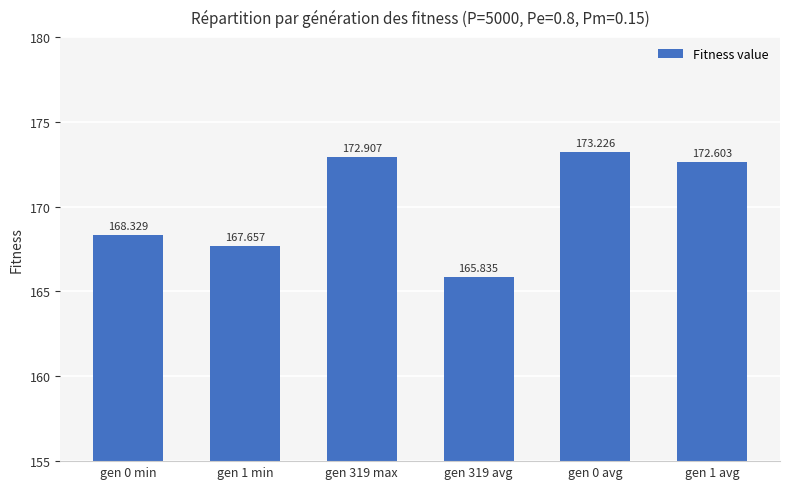

What is the change in value from gen 0 min to gen 319 avg?

-2.5